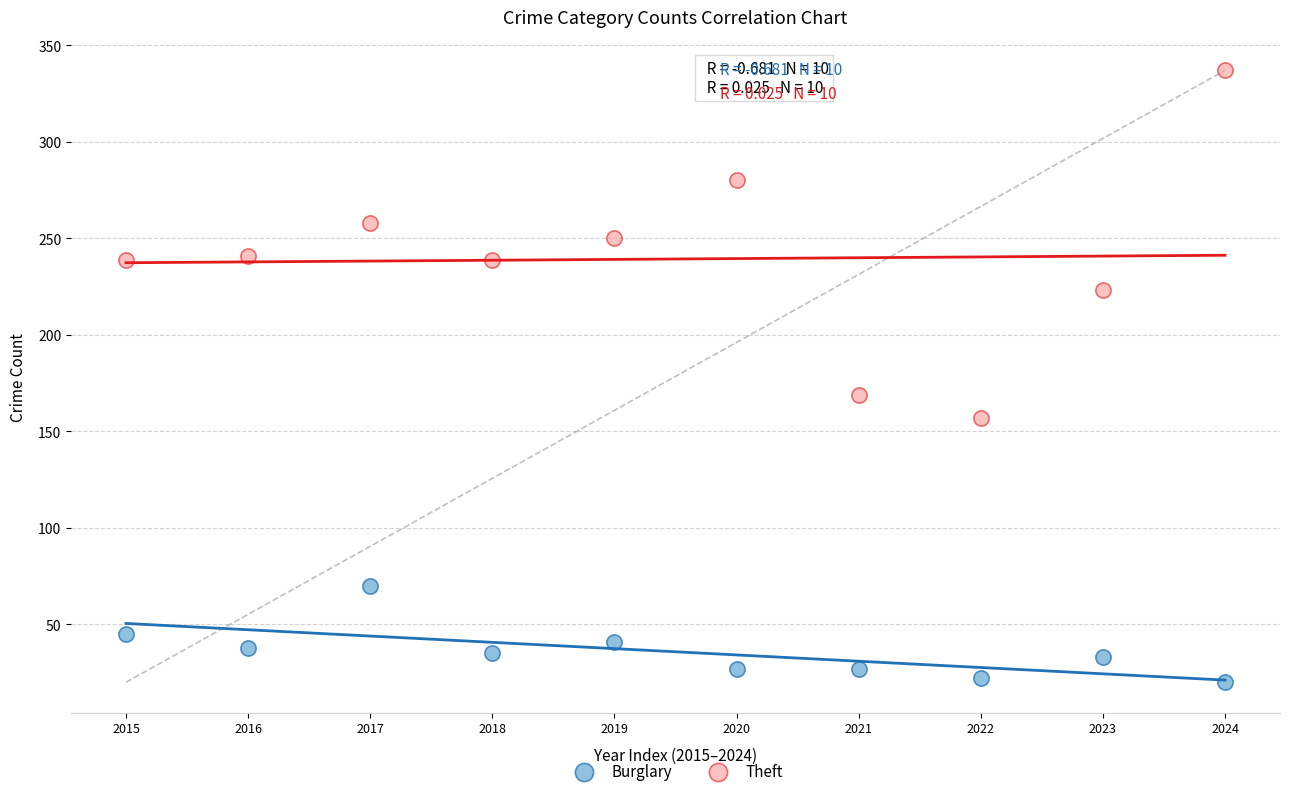

What are all the series names shown in the legend?

Burglary, Theft